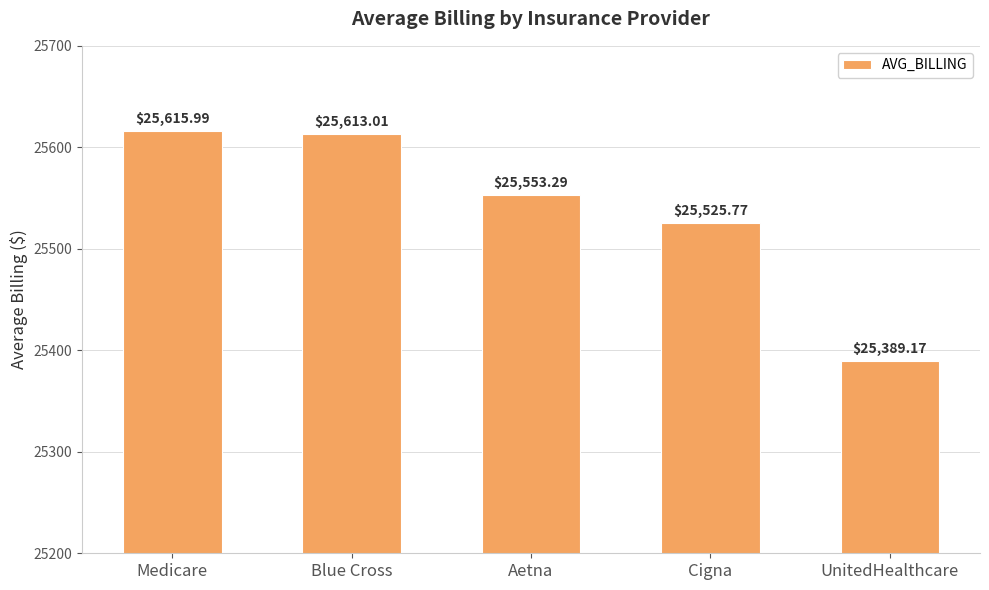

Which label corresponds to the smallest value in the chart?

UnitedHealthcare